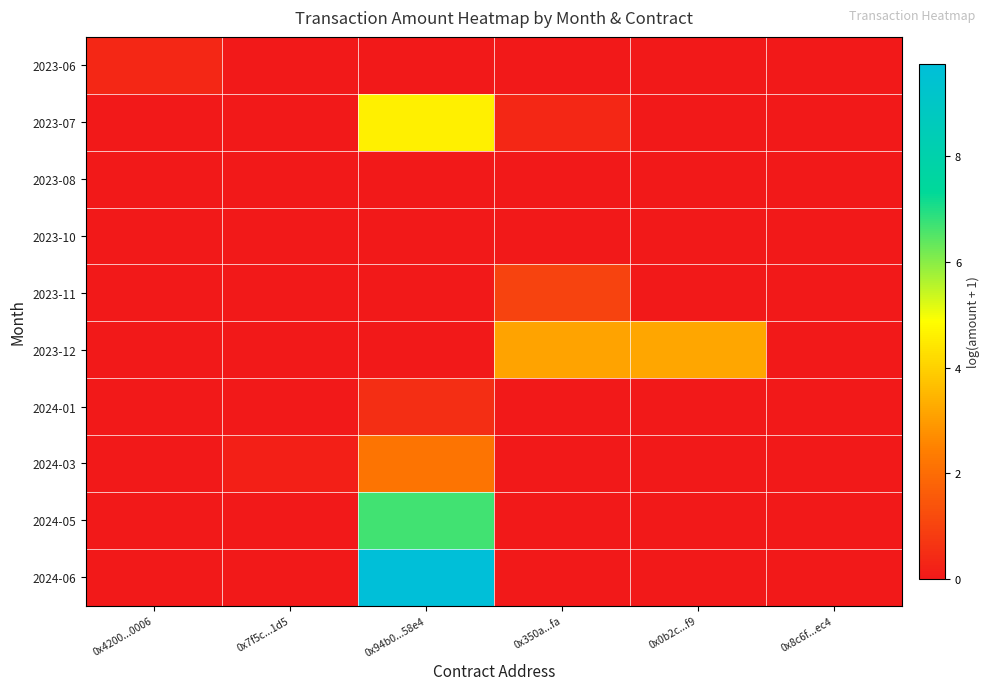

At how many categories does at least one series exceed 6?

1